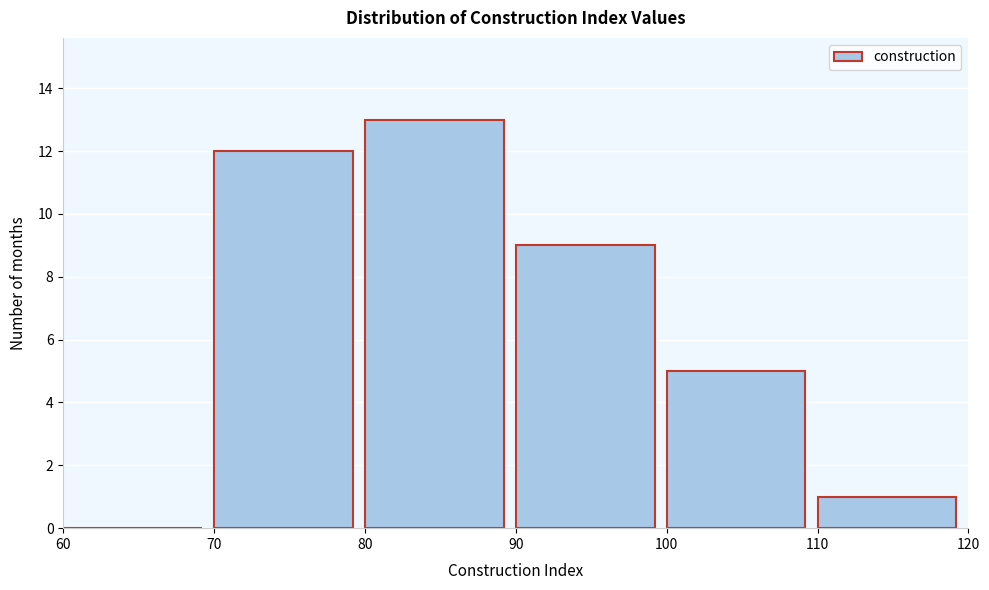

Which range on the x-axis has the tallest bar?

80 to 90